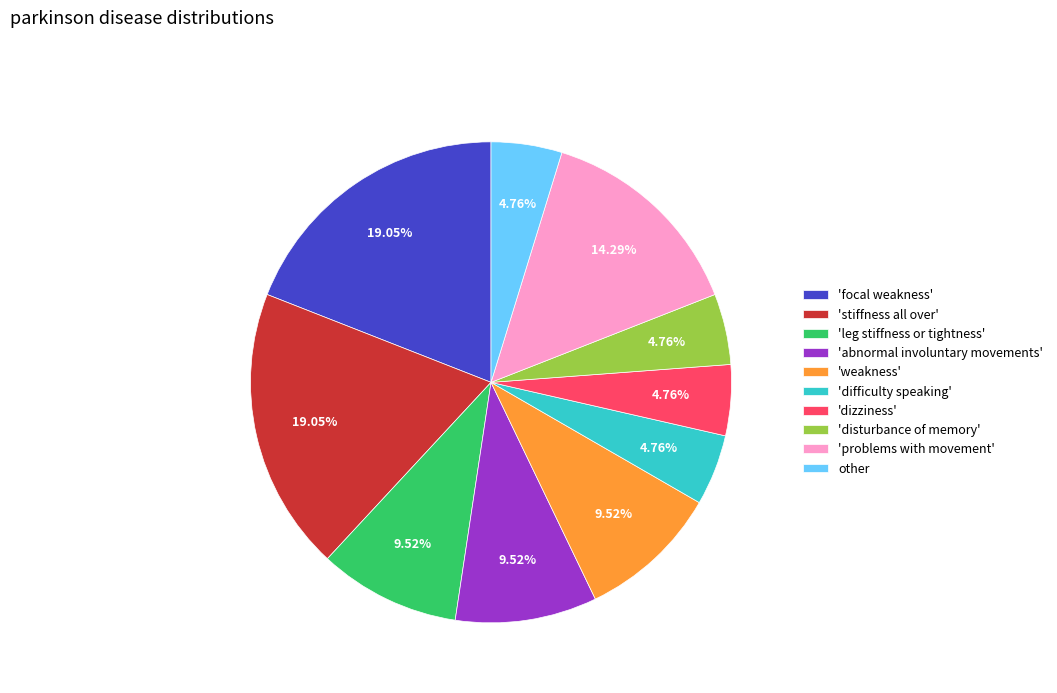

Is the sum of 'weakness' and 'stiffness all over' greater than half?

No